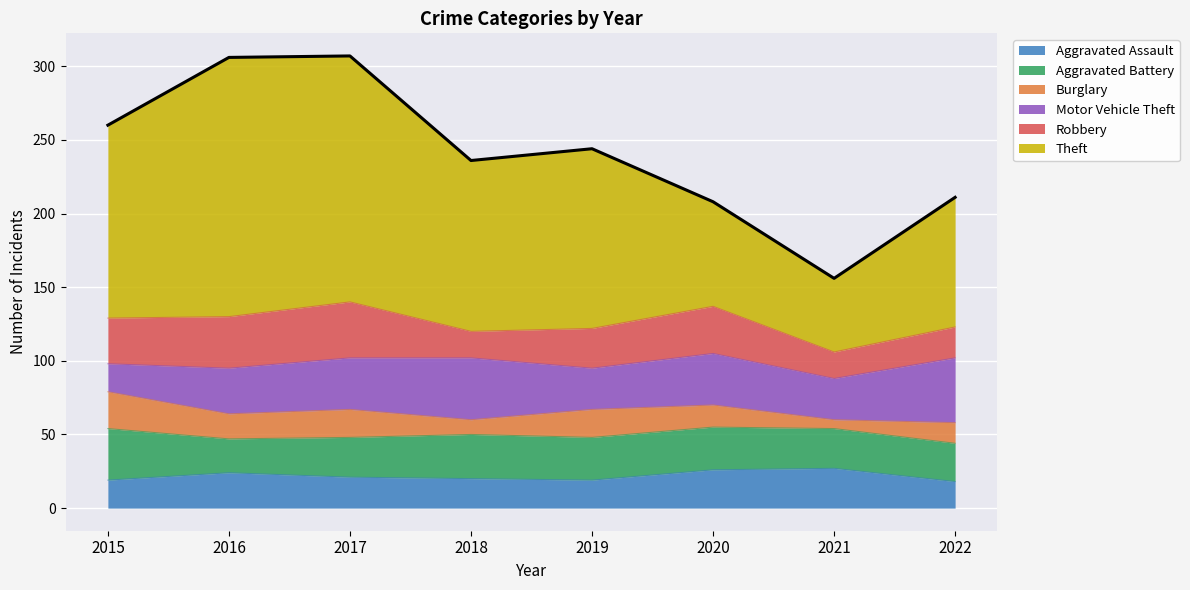

True or false: Robbery has more than 1 points higher than both neighbors.

True